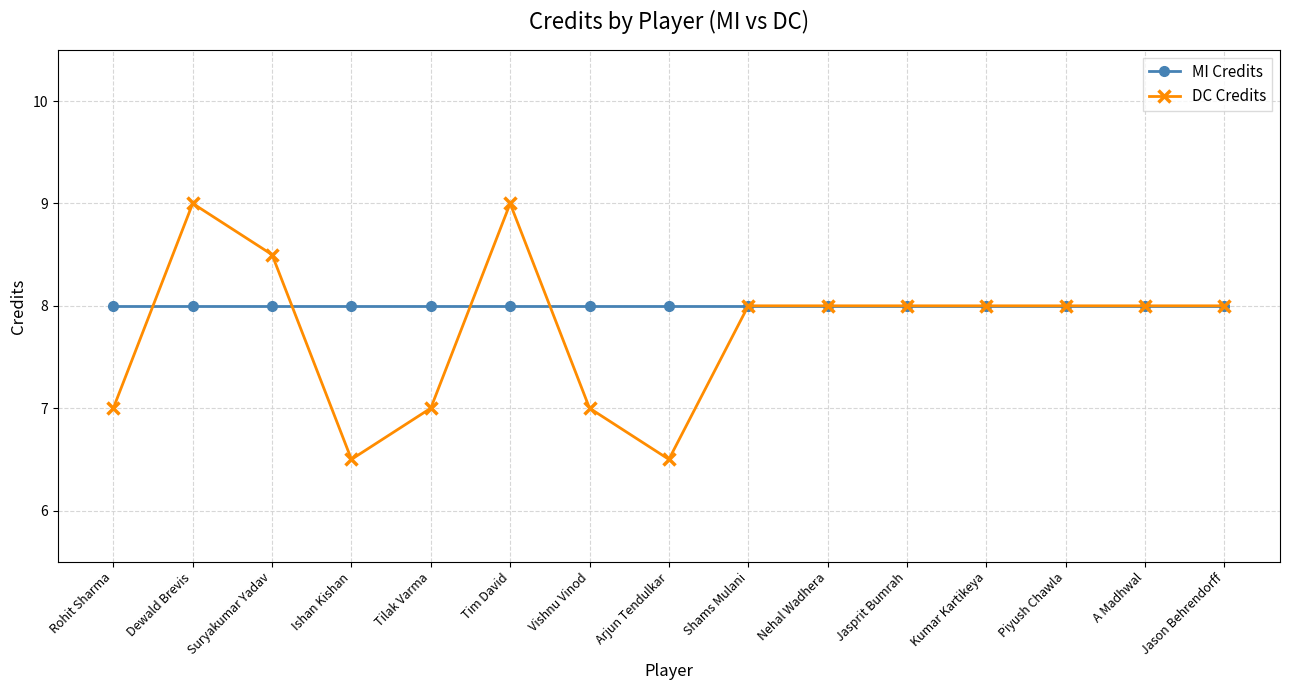

List the series in order of their overall mean, lowest first.

DC Credits, MI Credits